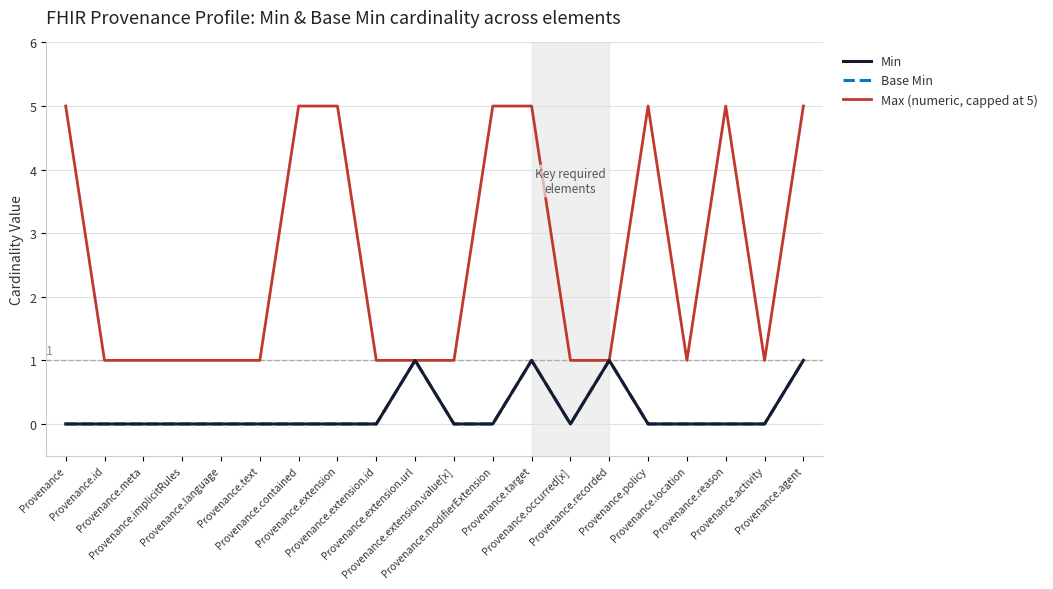

Does the chart display data point markers on the line(s)?

No